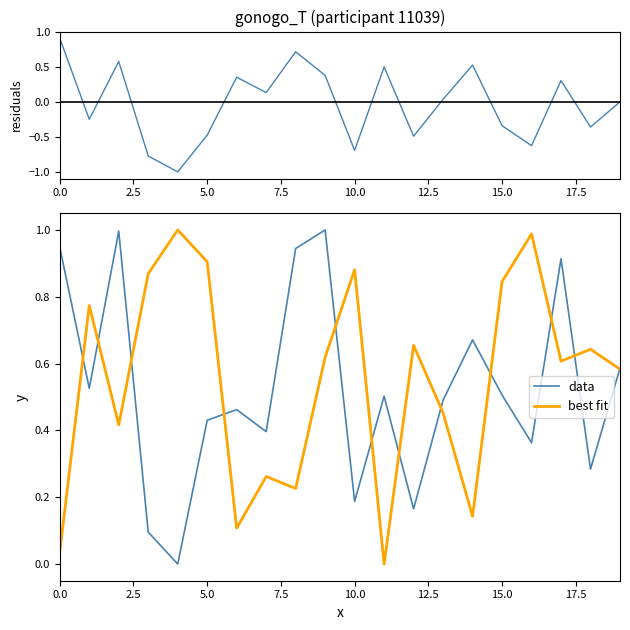

The best fit series shows 0.3 at 15.0. True or false?

False